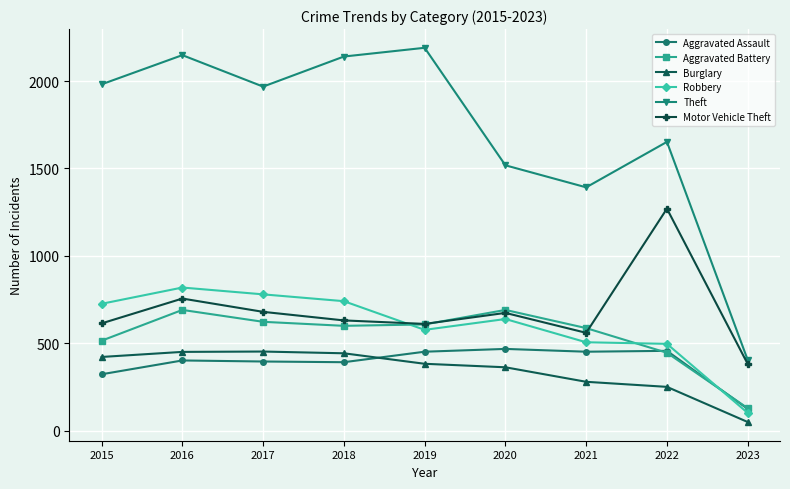

Between which two adjacent categories do Motor Vehicle Theft and Robbery first intersect?

2018 and 2019